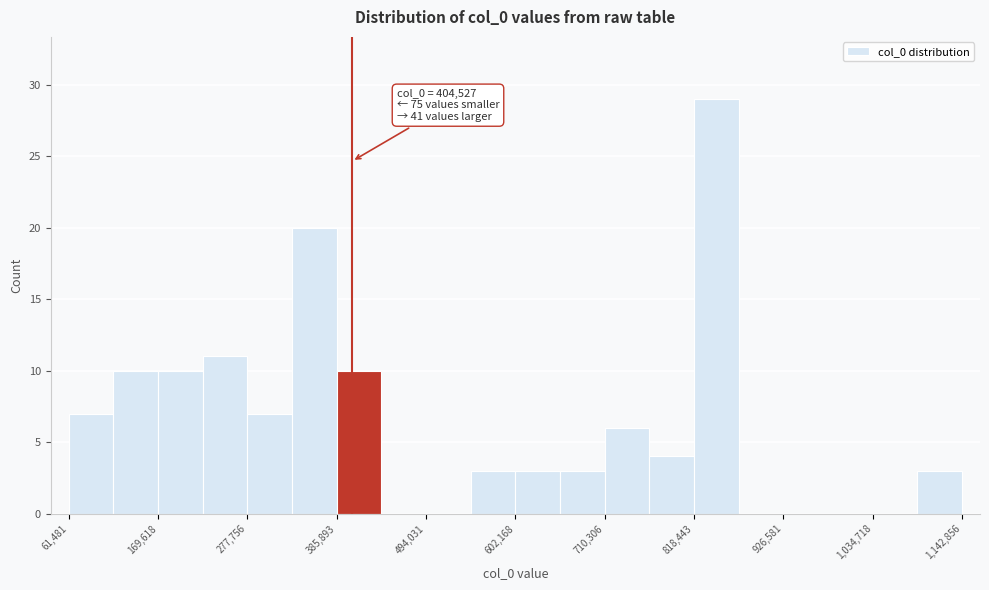

Around what value on the x-axis is the tallest bar? Give the approximate position of its centre, as read against the axis.

840000